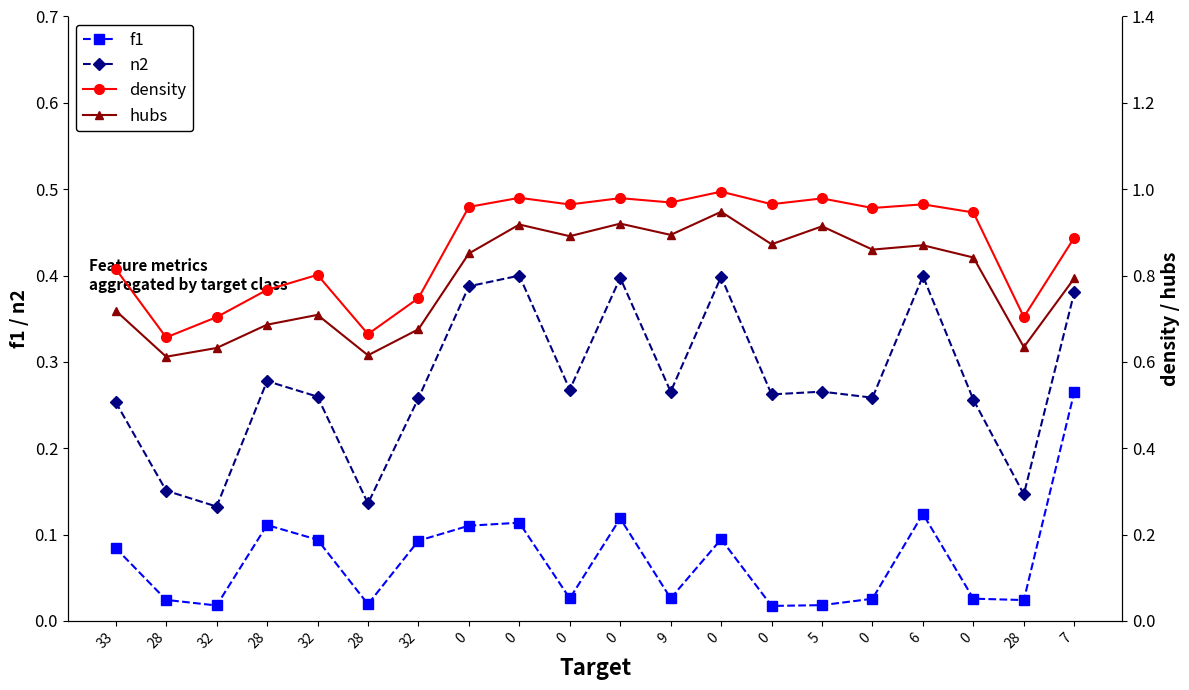

What is the difference between the maximum and minimum values in the n2 series?

0.3